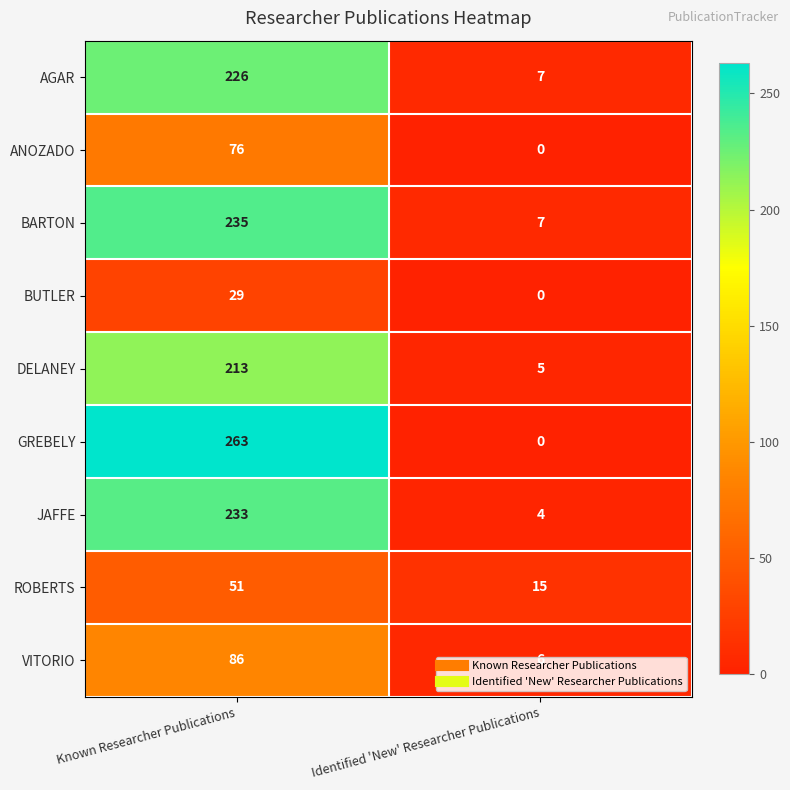

Which series has the widest spread of values?

GREBELY